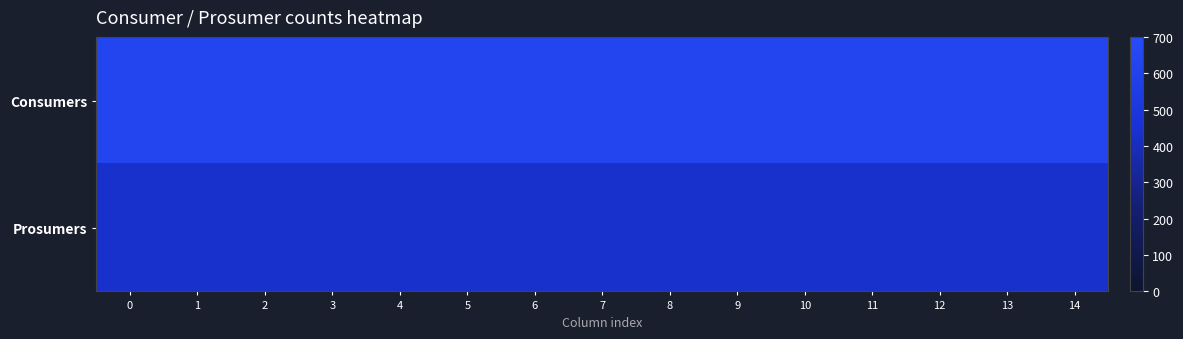

At how many categories does at least one series exceed 630?

15